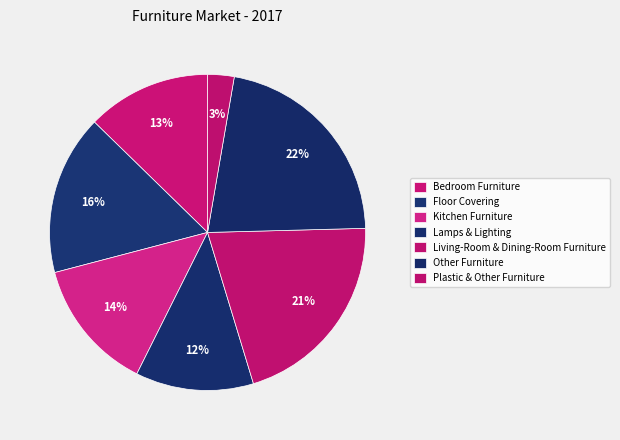

Approximately how many times larger is the value at Other Furniture compared to Plastic & Other Furniture?

8.1